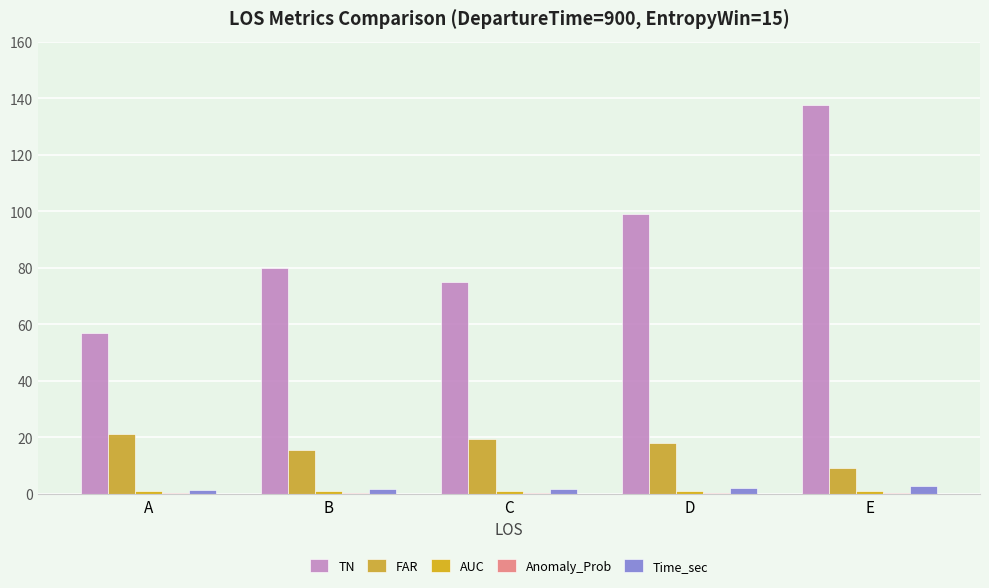

Which category has the highest value in the FAR series?

A